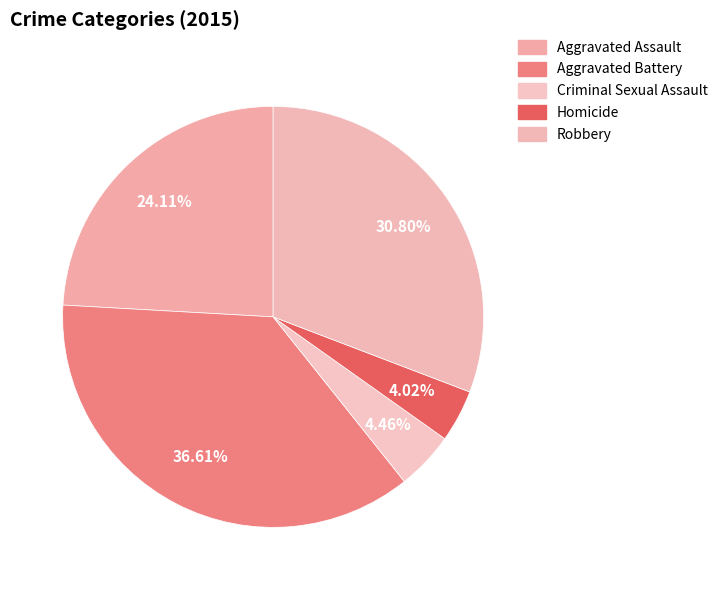

What is the smallest slice in the pie chart?

Homicide